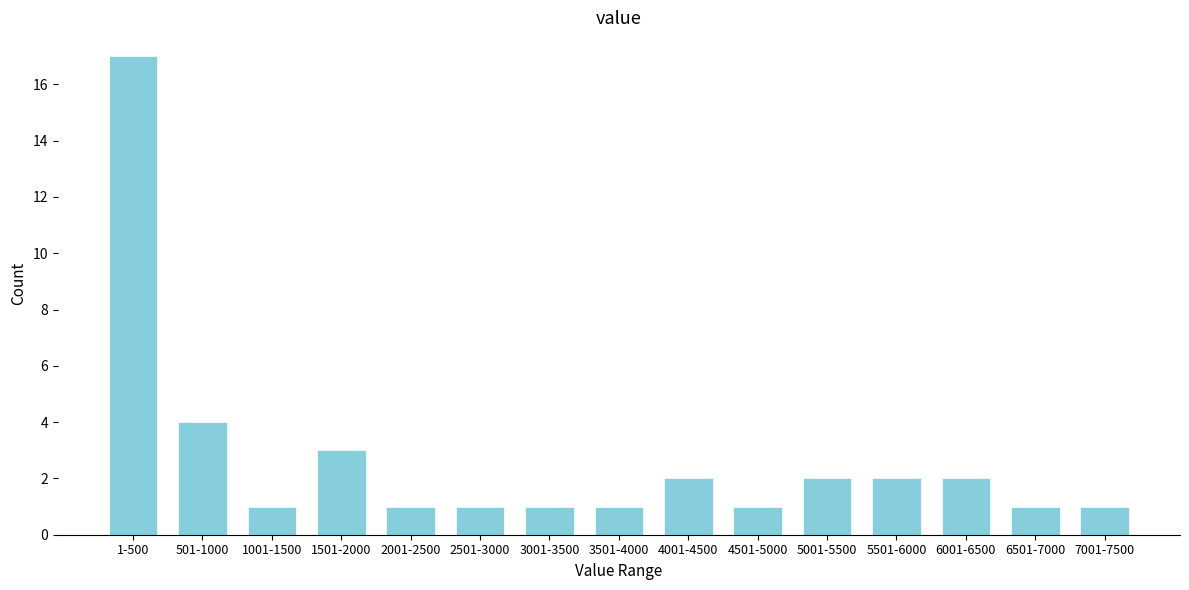

Reading left to right, extract all data points from this chart.

1-500=17	501-1000=4	1001-1500=1	1501-2000=3	2001-2500=1	2501-3000=1	3001-3500=1	3501-4000=1	4001-4500=2	4501-5000=1	5001-5500=2	5501-6000=2	6001-6500=2	6501-7000=1	7001-7500=1